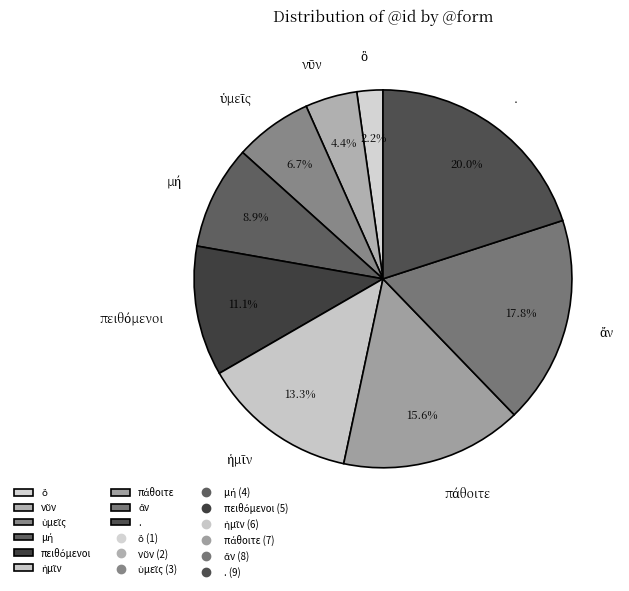

Which category has the biggest portion of the pie?

.